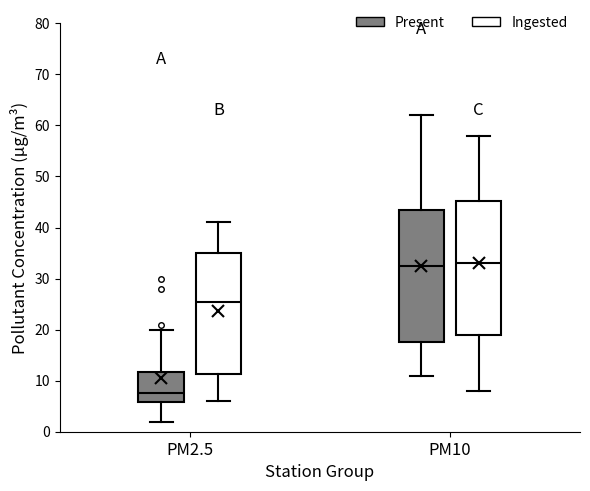

Reading left to right, read every box against the y-axis: the position of its median line, the range the box covers, and the ends of its whiskers. The values are not printed on the chart, so give them approximately, as read against the axis.

PM2.5 (Present): median 8, box 6 to 12, whiskers 2 to 20
PM2.5 (Ingested): median 26, box 11 to 35, whiskers 6 to 41
PM10 (Present): median 33, box 18 to 44, whiskers 11 to 62
PM10 (Ingested): median 33, box 19 to 45, whiskers 8 to 58